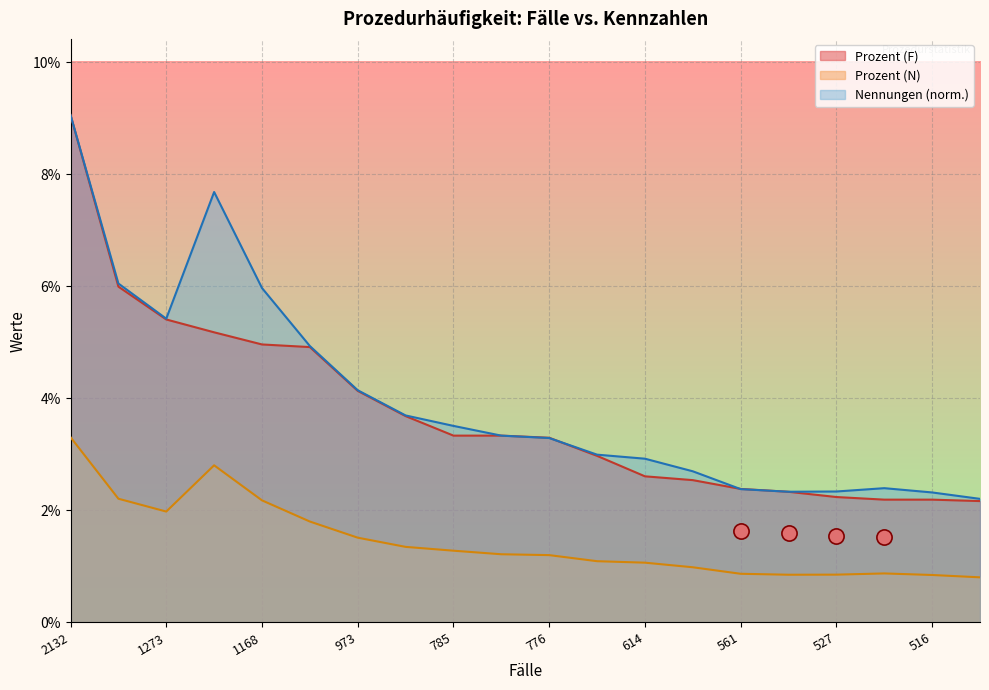

Which series reaches the minimum Y coordinate?

Prozent (N)